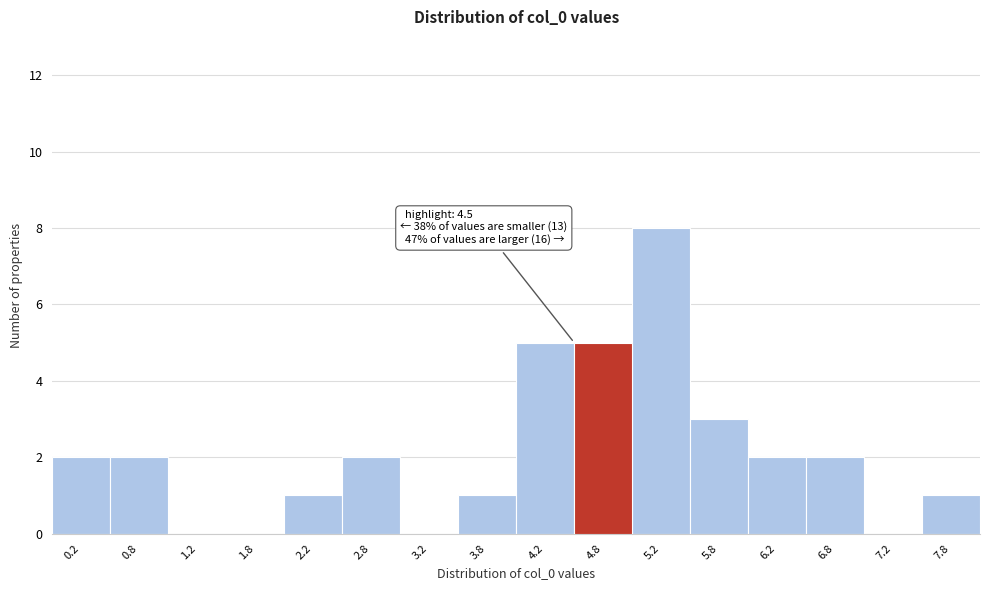

Over which range of the x-axis is the bar tallest?

5.0 to 5.5